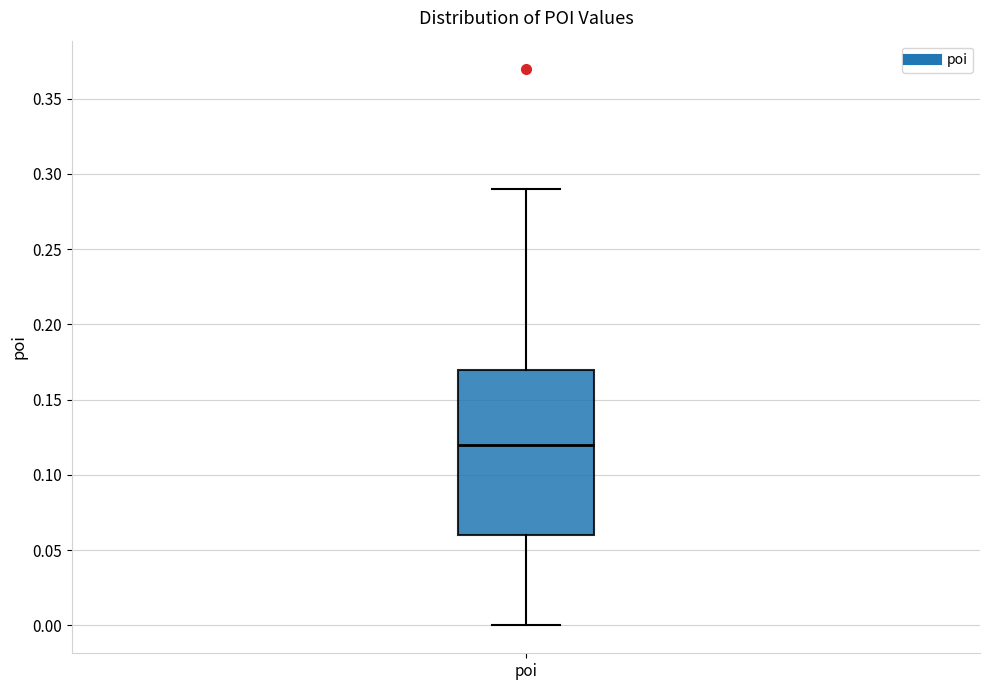

Read this box plot against the y-axis: the position of the median line, the range covered by the box, and the ends of both whiskers. The values are not printed on the chart, so give them approximately, as read against the axis.

median 0.12, box 0.06 to 0.17, whiskers 0.00 to 0.29